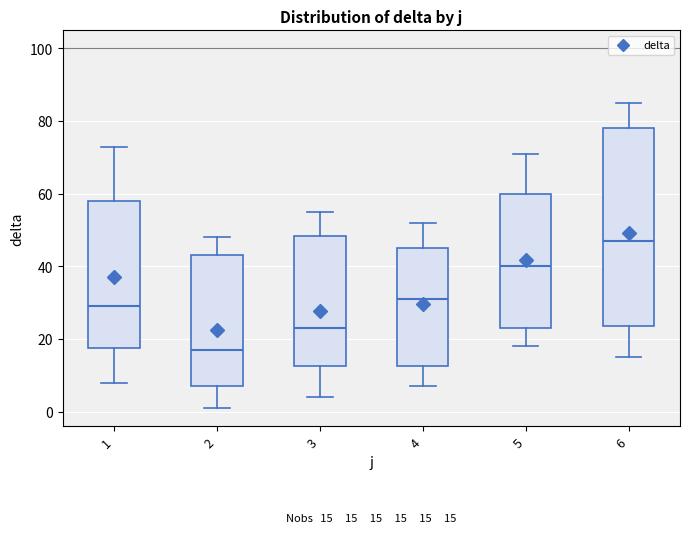

Which box is the tallest, from its lower edge to its upper edge?

6